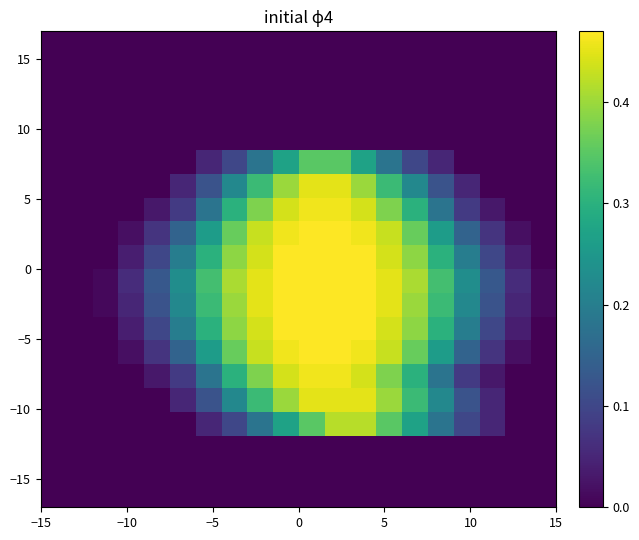

What is the maximum value shown in the chart?

0.5